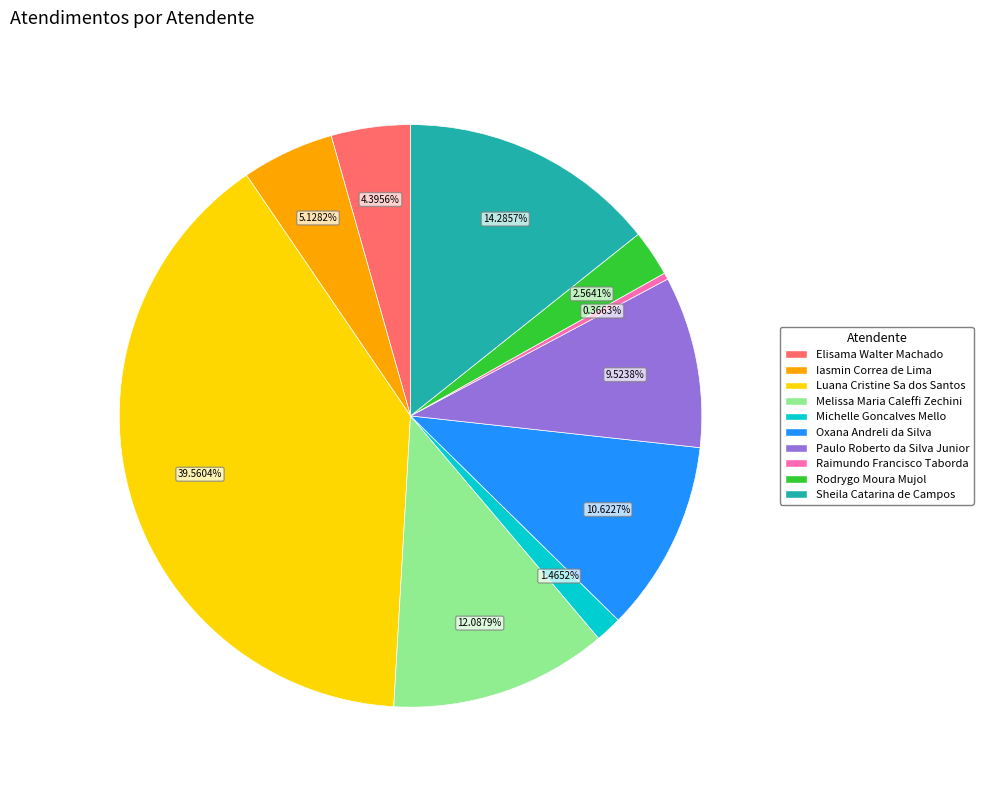

Is there a majority slice in this chart?

No